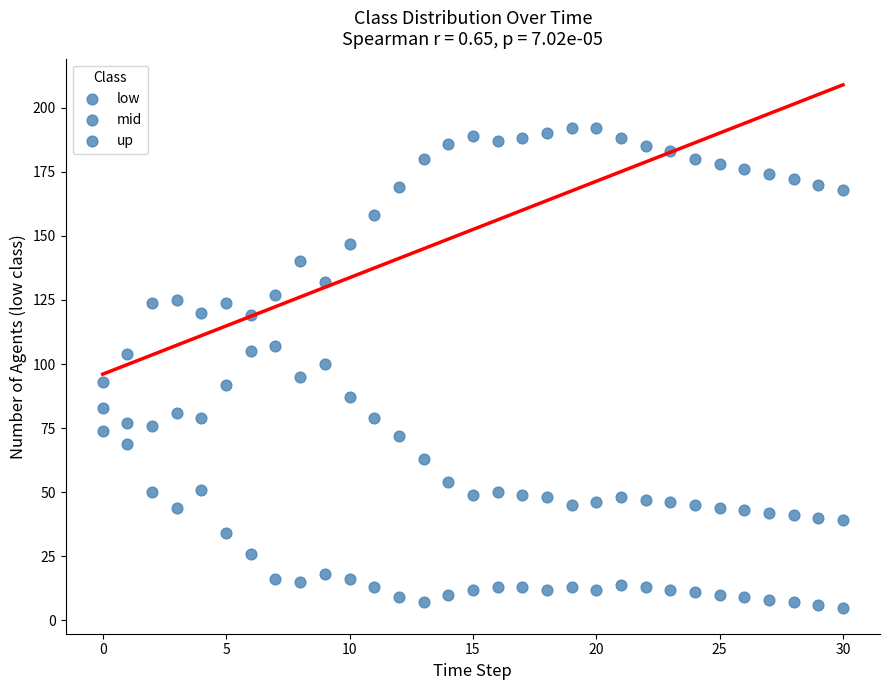

How many data points are displayed?

93